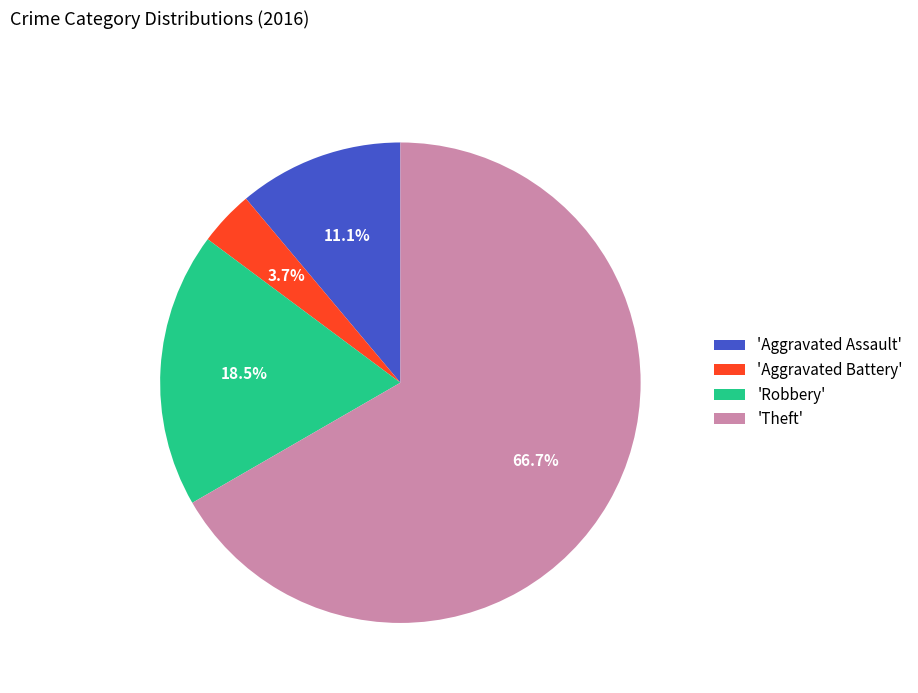

Which has a higher value, 'Aggravated Assault' or 'Aggravated Battery'?

'Aggravated Assault'